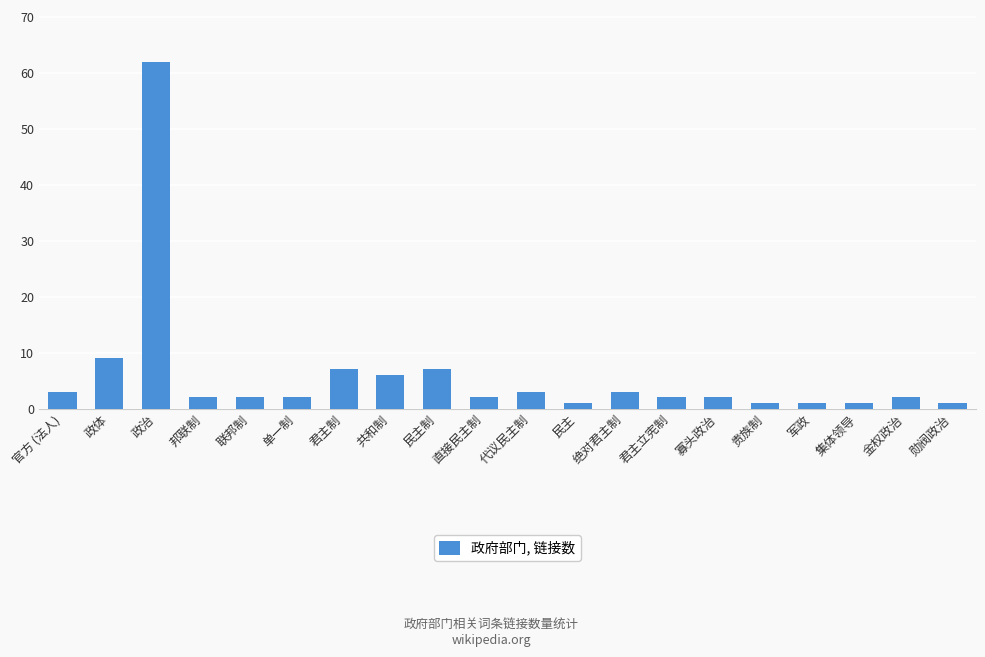

What is the label of the 14th bar from the right?

君主制